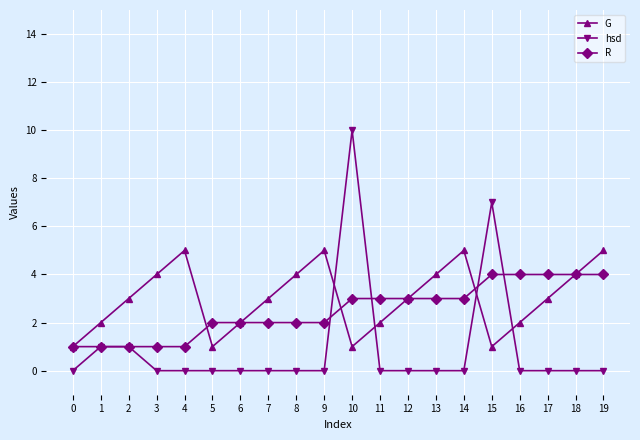

True or false: R has a value of 3 at 11.

True